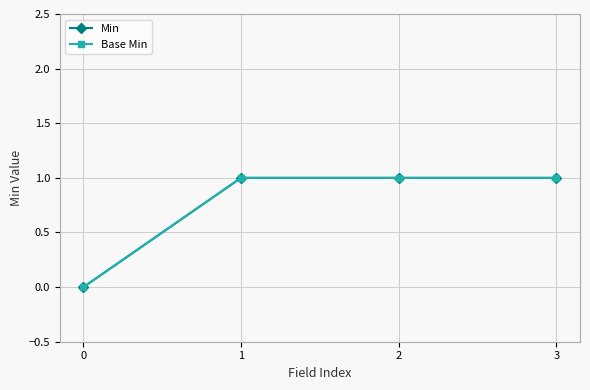

Is this an area chart (filled region under the line)?

No